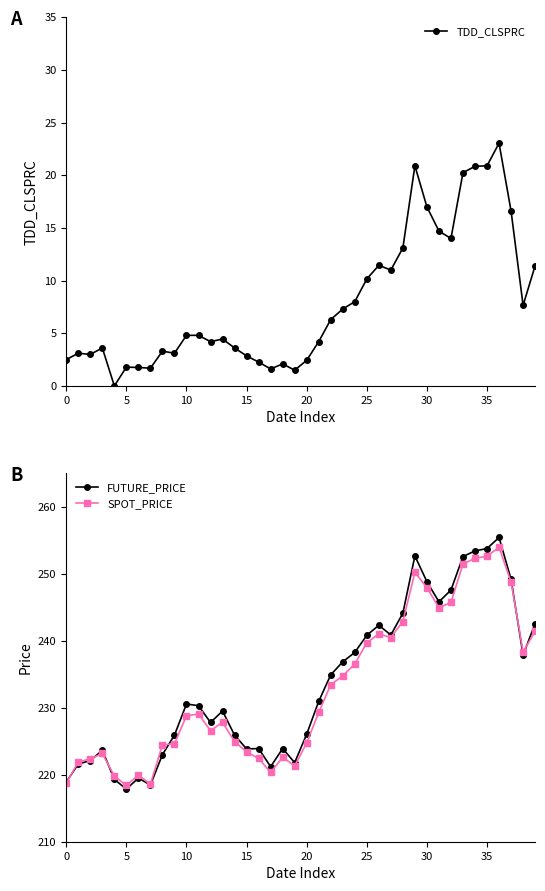

Where does the SPOT_PRICE series first go above 229?

11